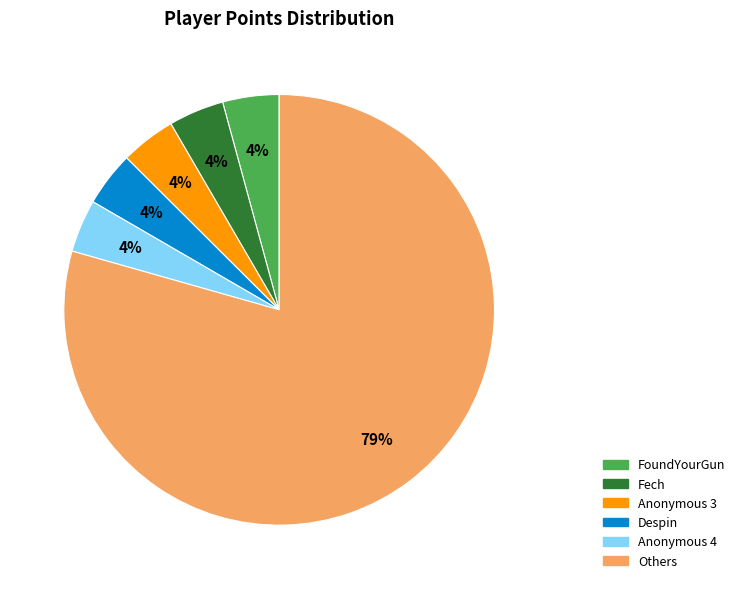

To the nearest percent, what is the average slice percentage?

17%